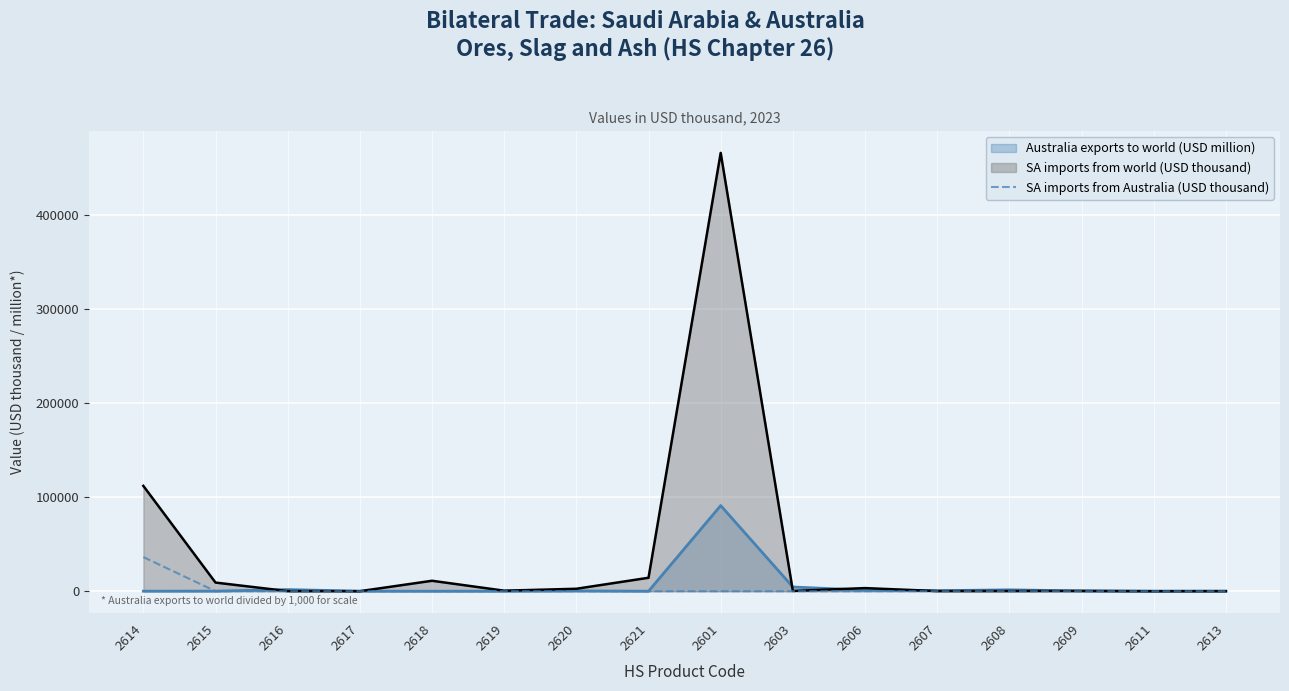

Does the chart display data point markers on the line(s)?

No